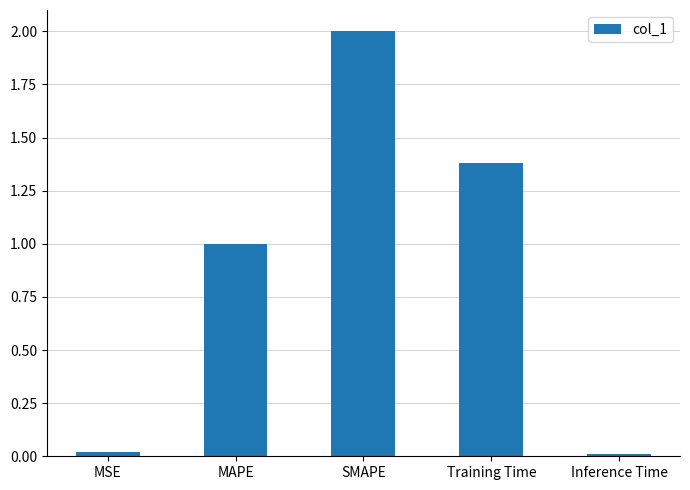

What is the maximum value shown in the chart?

2.0